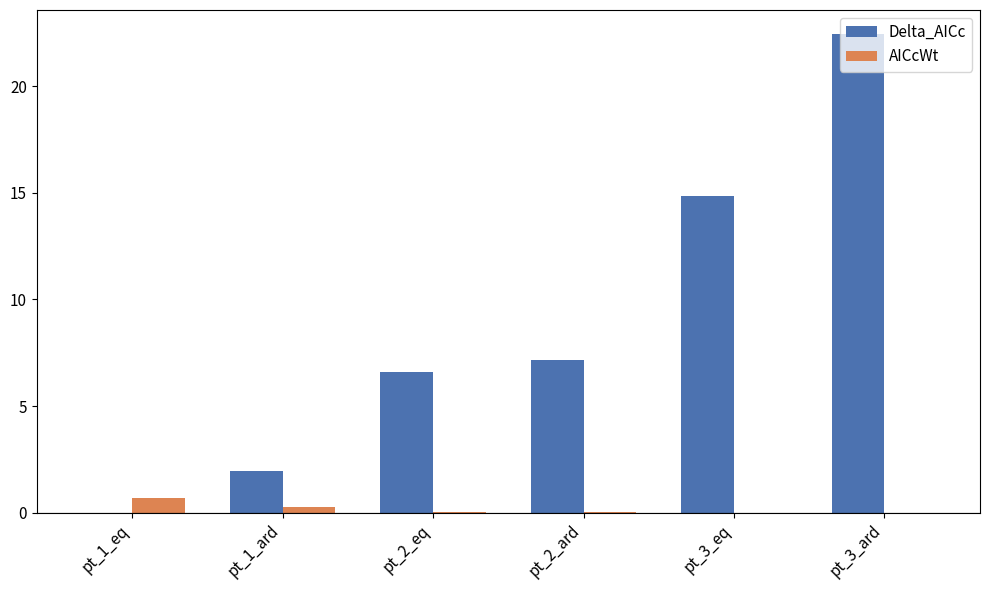

The Delta_AICc series shows 3.2 at pt_2_ard. True or false?

False